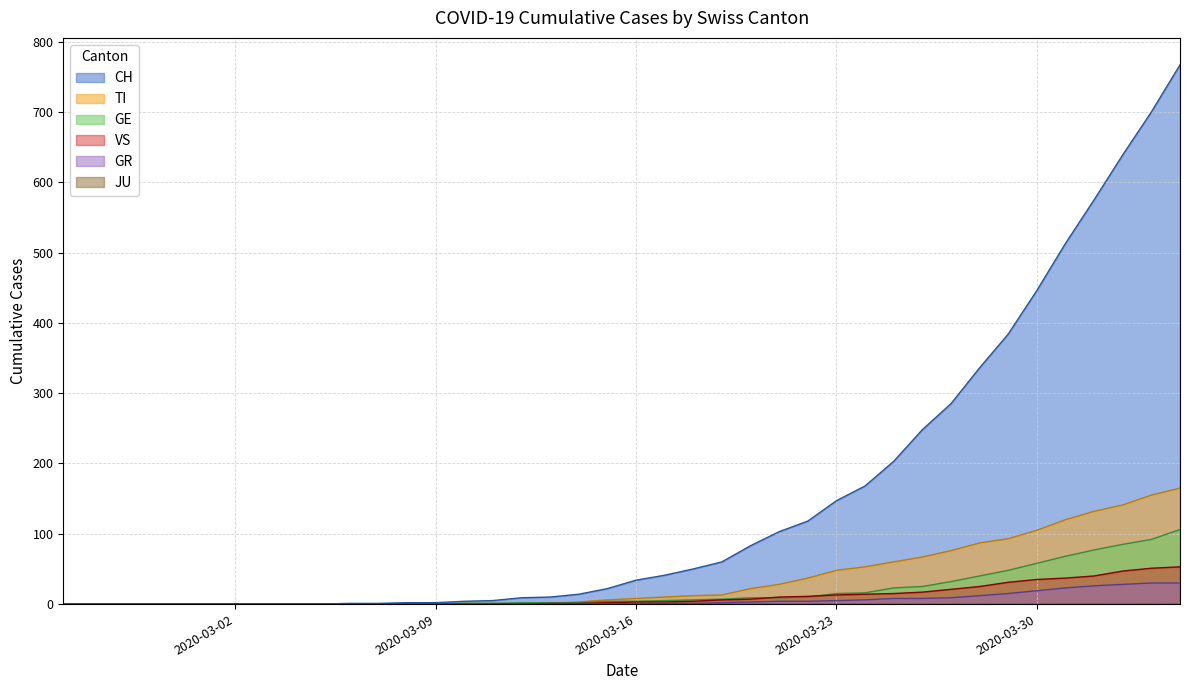

Which series has the widest spread of values?

CH